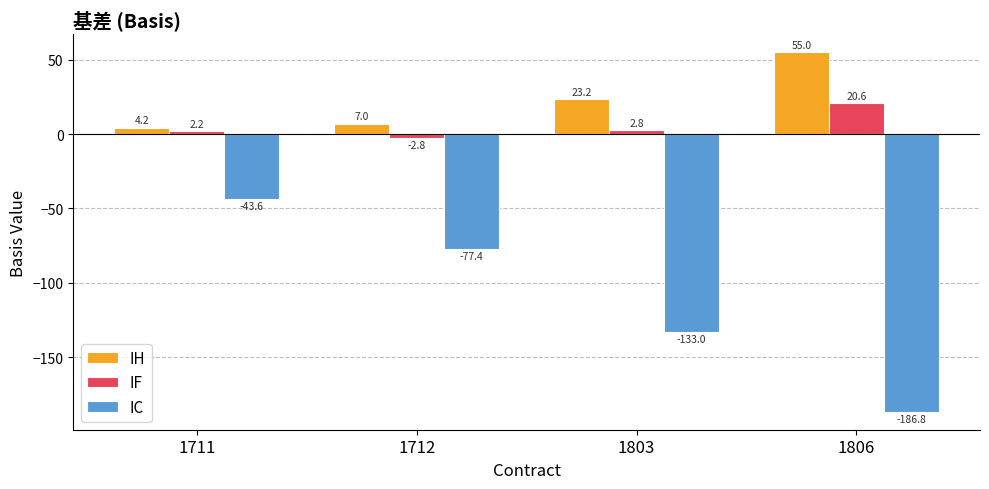

At which label does IC first exceed -77?

1711